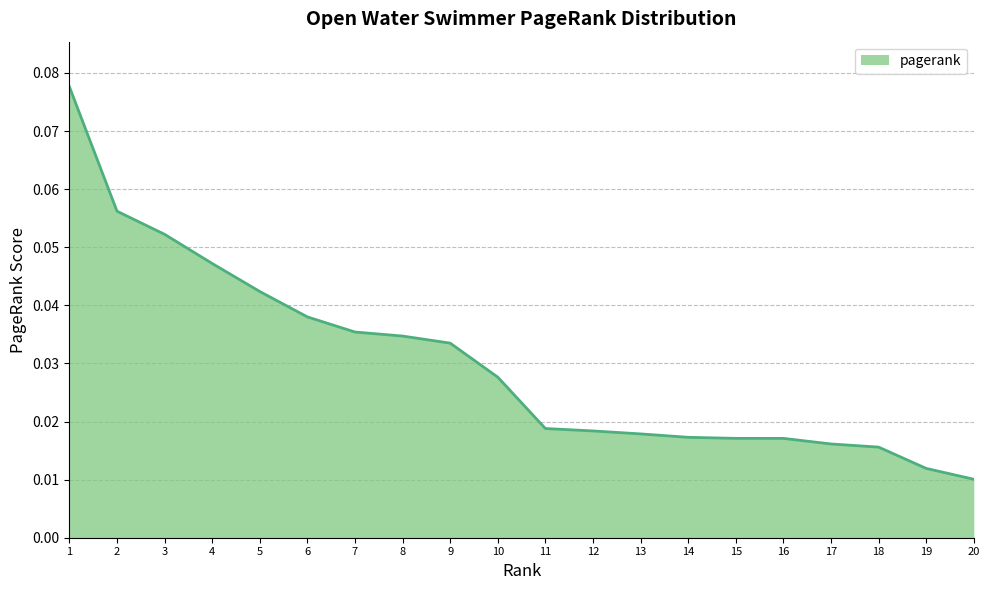

The value at 6 is 0.1. True or false?

False